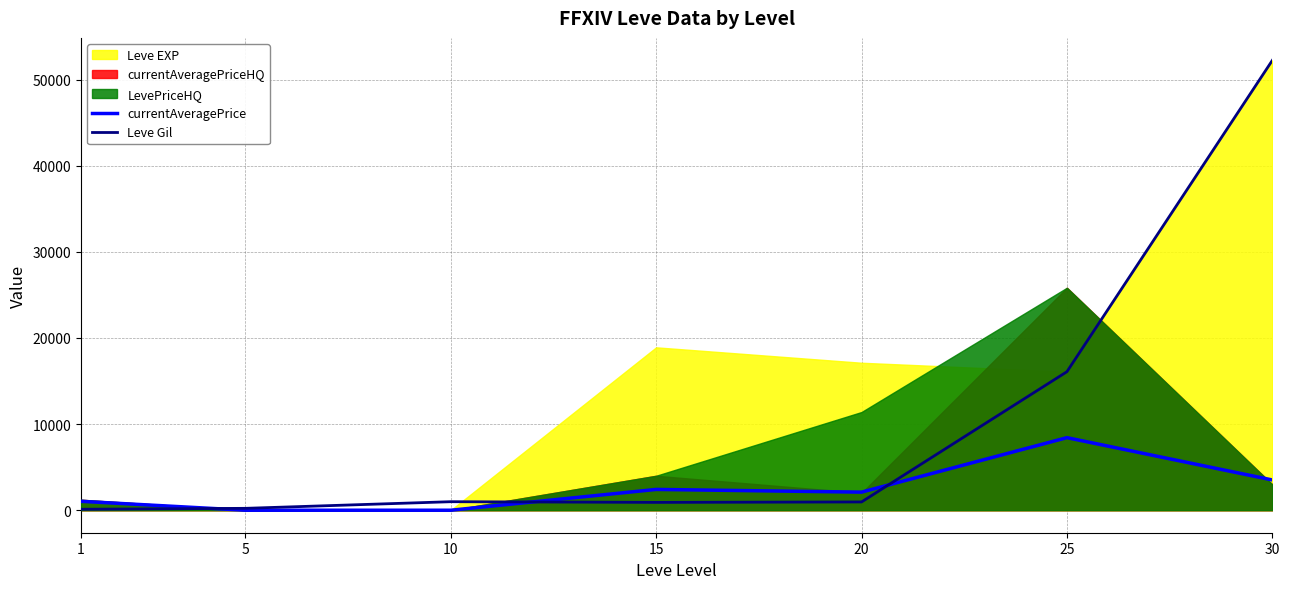

Where do Leve Gil and currentAveragePrice first cross each other?

1 and 5